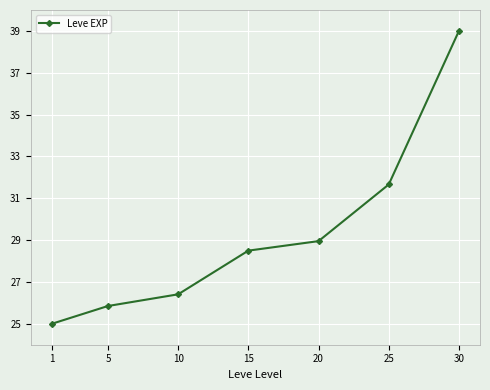

Which has a higher value, 1 or 30?

30